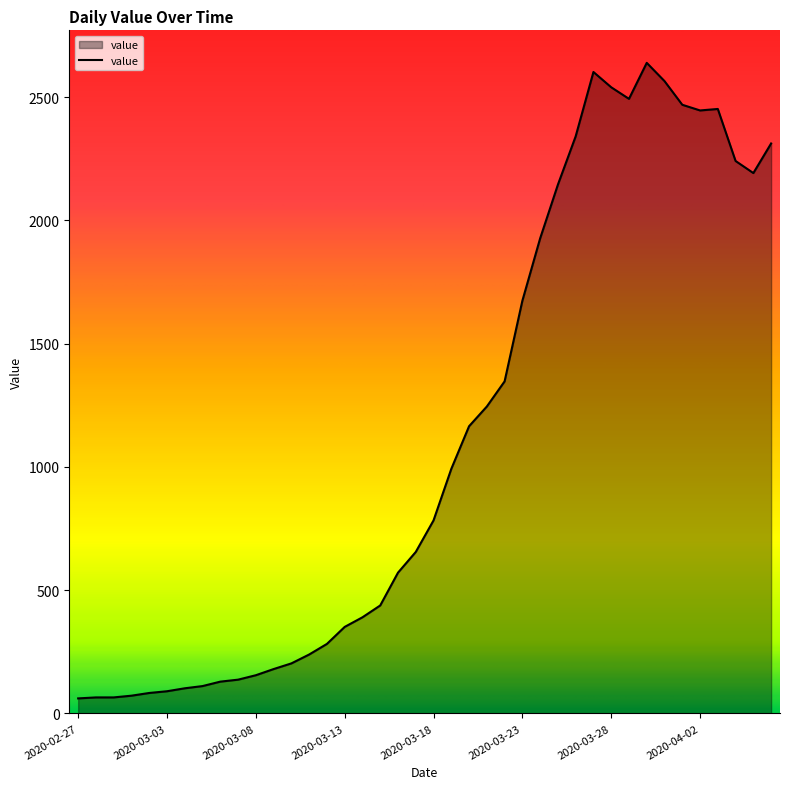

What is the difference between the maximum and minimum values?

2578